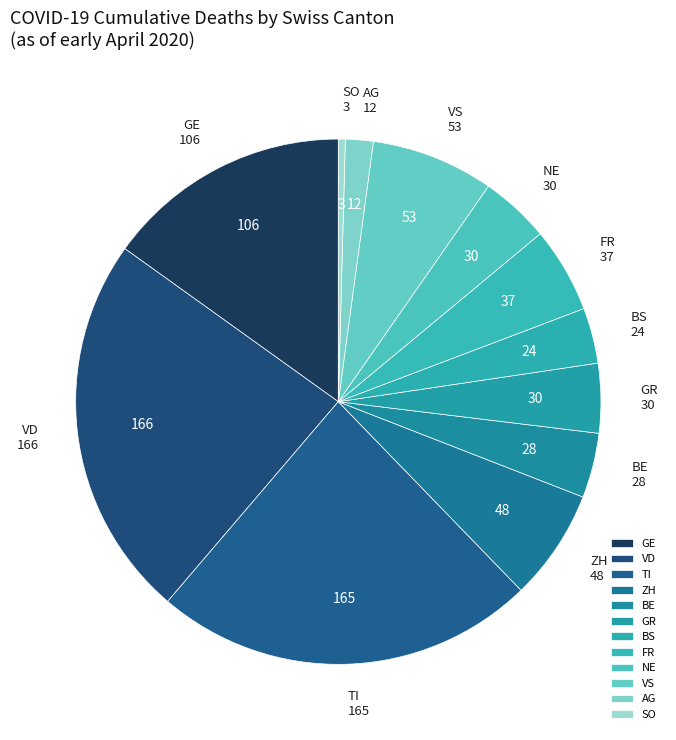

Which category has the smallest portion of the pie?

SO